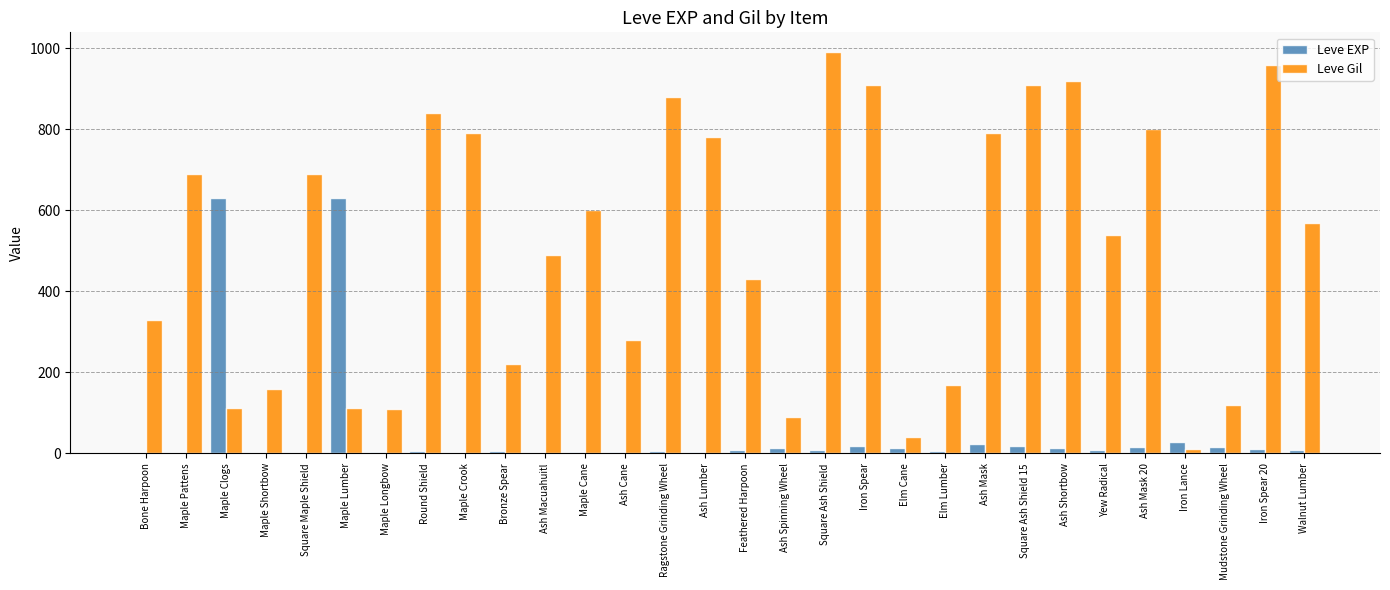

Between Maple Pattens and Iron Lance, which series saw the biggest shift?

Leve Gil